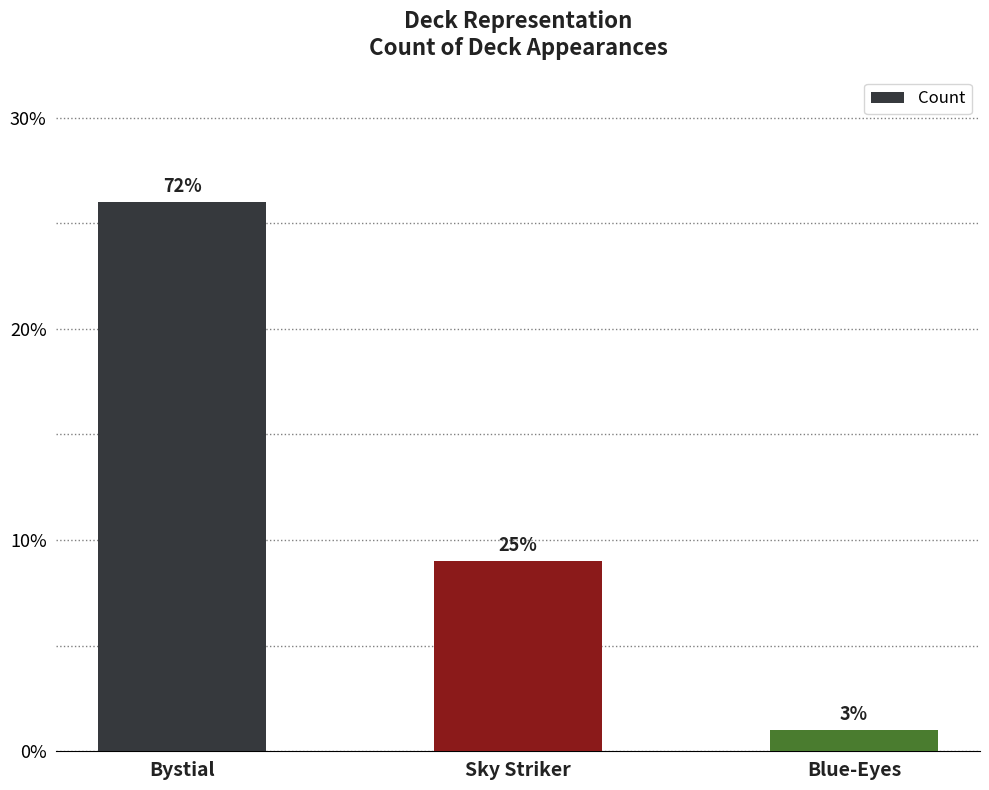

At which category does the chart reach its minimum across all series?

Blue-Eyes